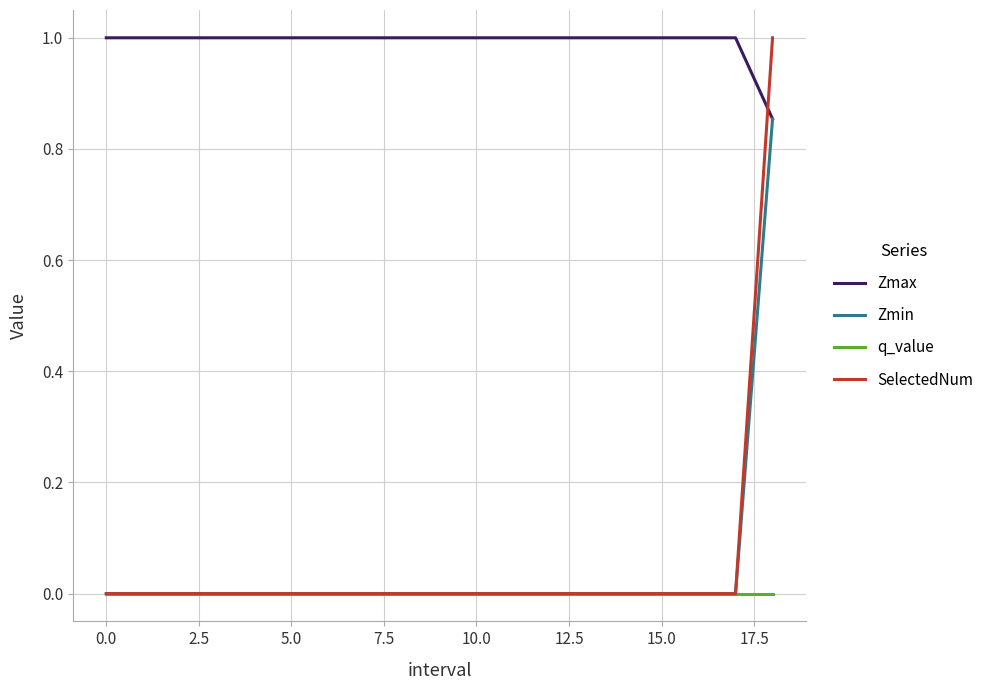

After their last crossing, which series has the higher values: SelectedNum or Zmax?

SelectedNum